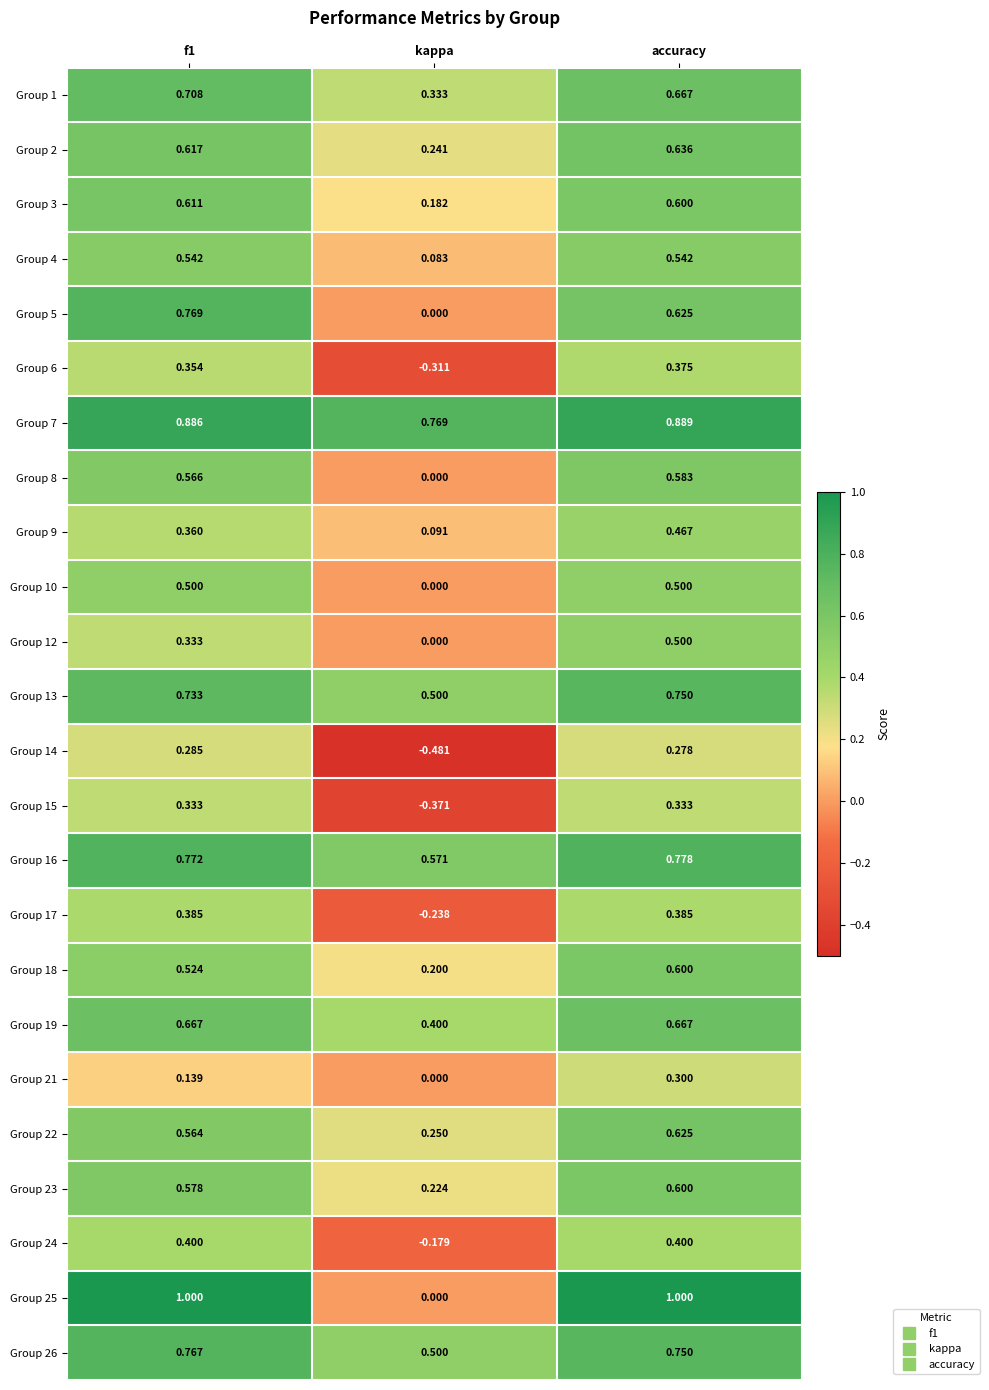

Which category has the lowest value in the Group 12 series?

kappa